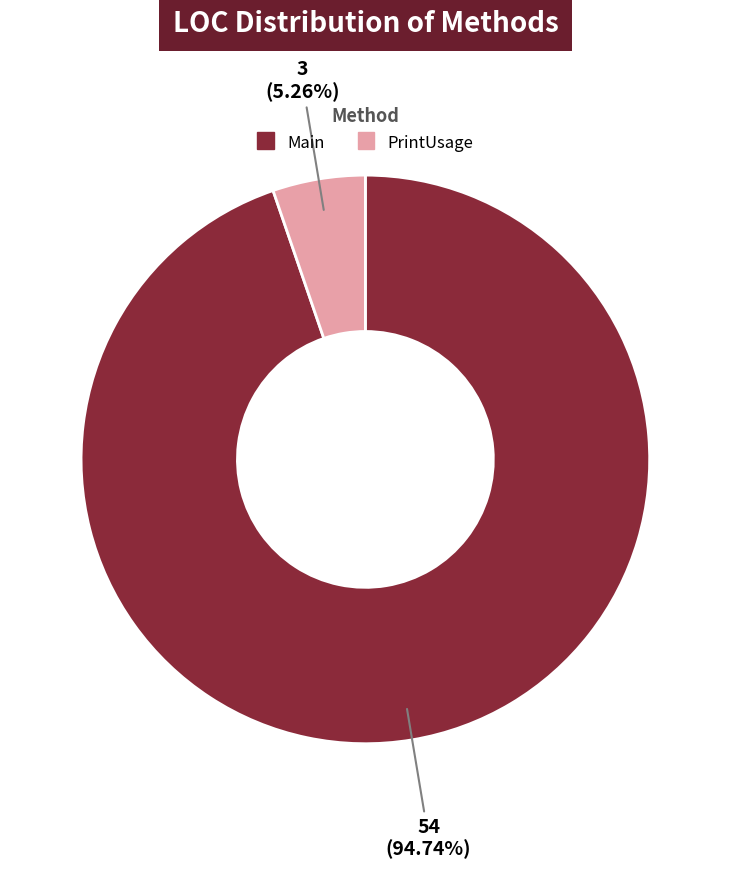

Is Main the majority of the pie?

Yes